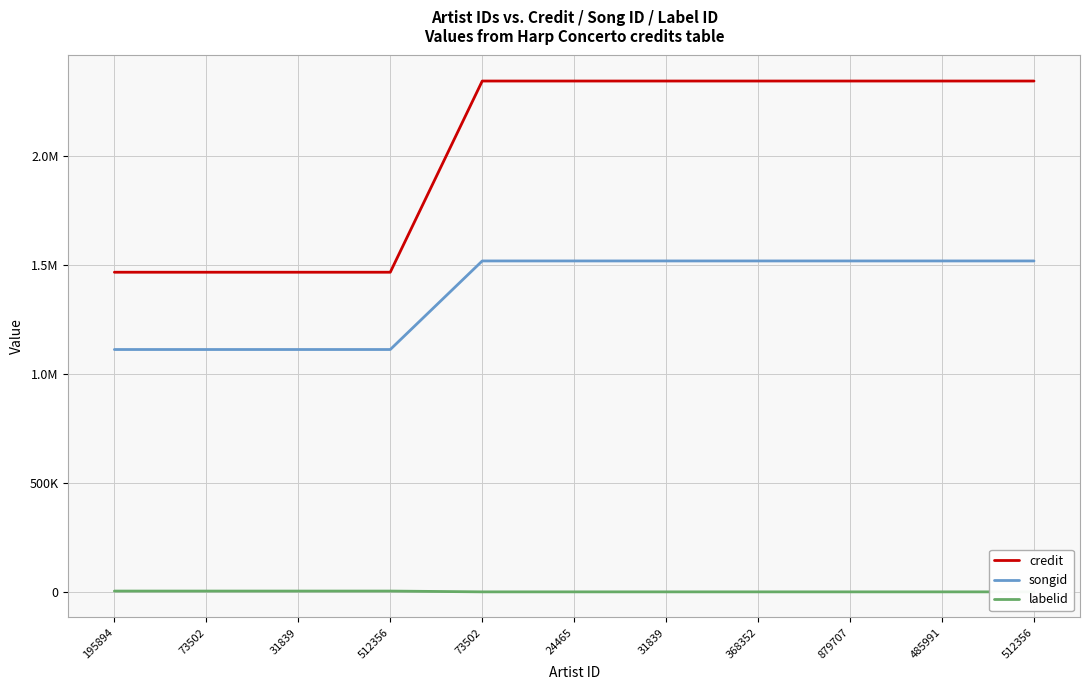

True or false: labelid and songid cross at least once.

False